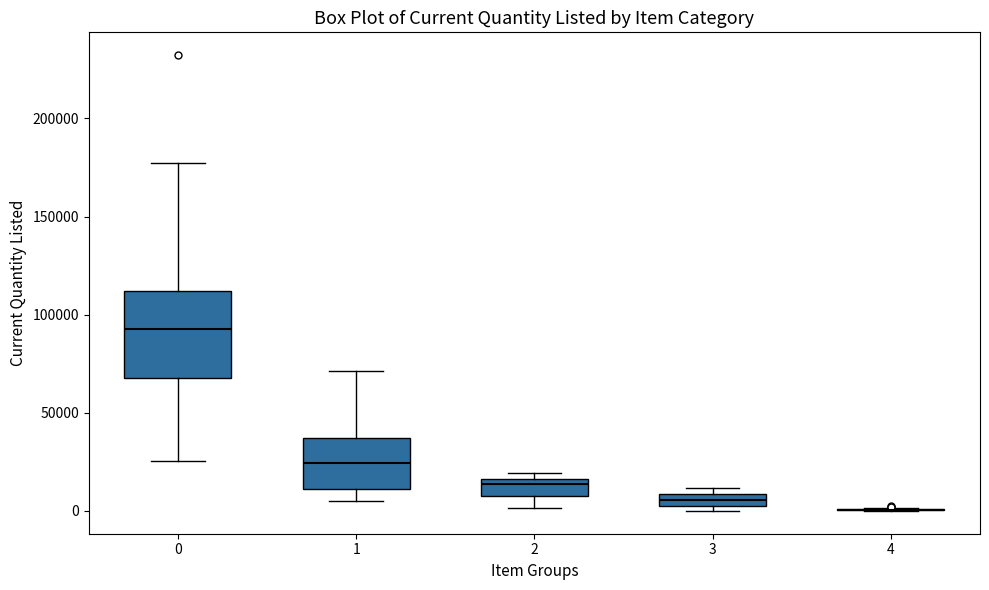

Comparing the boxes themselves (not the whiskers), which one is the tallest?

0